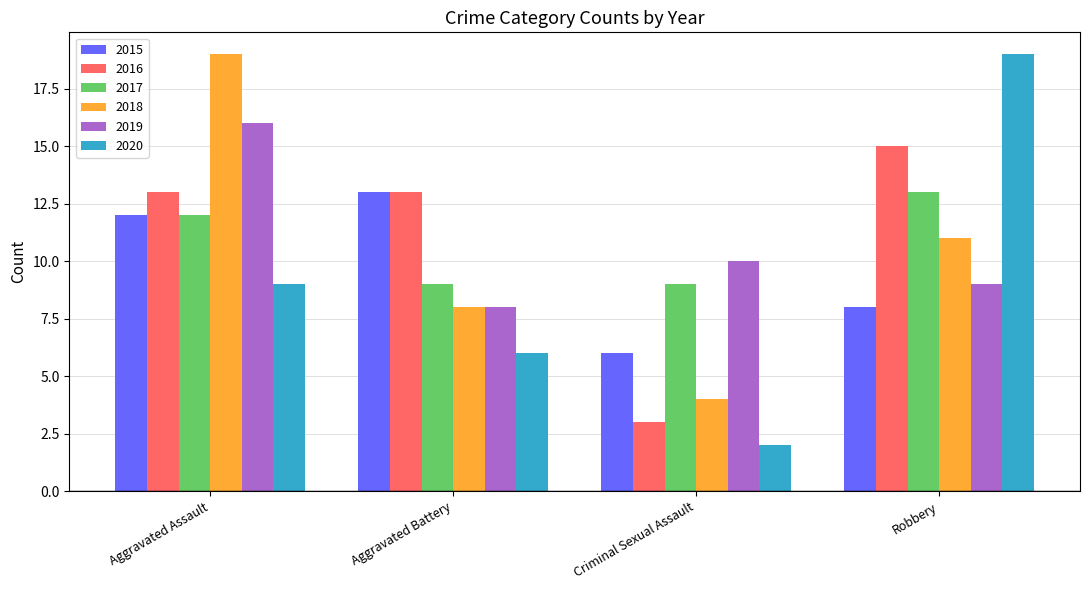

Reading left to right, list all the values displayed in this chart.

2015: 12	13	6	8
2016: 13	13	3	15
2017: 12	9	9	13
2018: 19	8	4	11
2019: 16	8	10	9
2020: 9	6	2	19